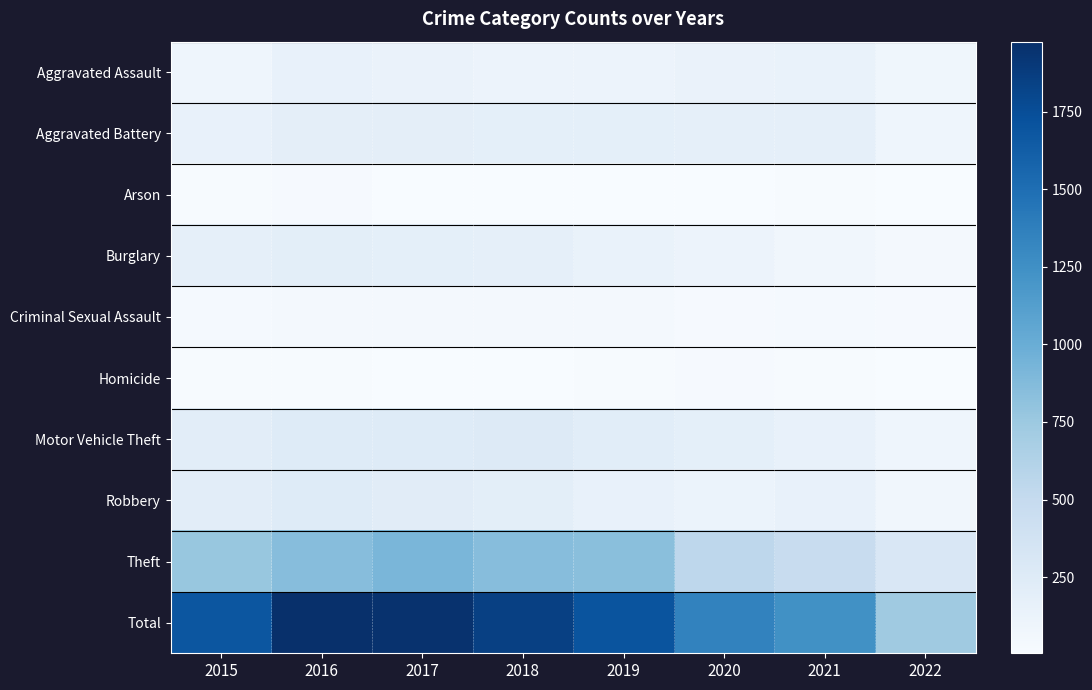

Reading left to right, what are all the values shown in this chart?

Aggravated Assault: 2015=95	2016=146	2017=131	2018=119	2019=113	2020=131	2021=142	2022=79
Aggravated Battery: 2015=154	2016=196	2017=191	2018=183	2019=182	2020=180	2021=181	2022=95
Arson: 2015=15	2016=25	2017=12	2018=8	2019=6	2020=12	2021=17	2022=5
Burglary: 2015=178	2016=201	2017=189	2018=176	2019=143	2020=116	2021=71	2022=45
Criminal Sexual Assault: 2015=31	2016=39	2017=38	2018=38	2019=37	2020=28	2021=29	2022=28
Homicide: 2015=13	2016=18	2017=8	2018=8	2019=14	2020=22	2021=20	2022=10
Motor Vehicle Theft: 2015=211	2016=245	2017=247	2018=256	2019=216	2020=184	2021=156	2022=97
Robbery: 2015=212	2016=247	2017=224	2018=204	2019=150	2020=124	2021=153	2022=70
Theft: 2015=774	2016=858	2017=916	2018=856	2019=841	2020=551	2021=474	2022=303
Total: 2015=1683	2016=1975	2017=1956	2018=1848	2019=1702	2020=1348	2021=1243	2022=732